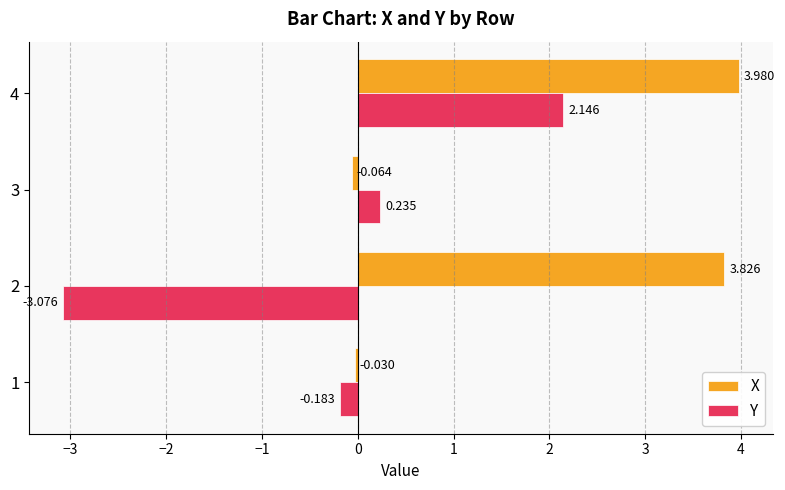

Which series has the widest spread of values?

Y